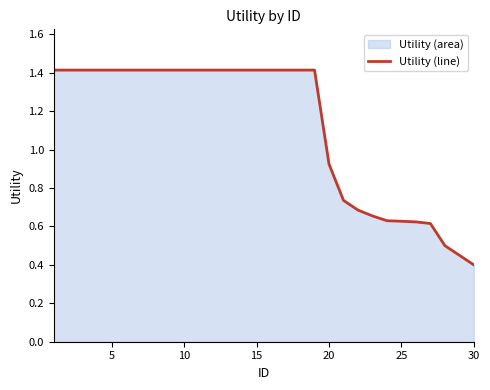

Is it true that the value at 5 is 0.5?

False